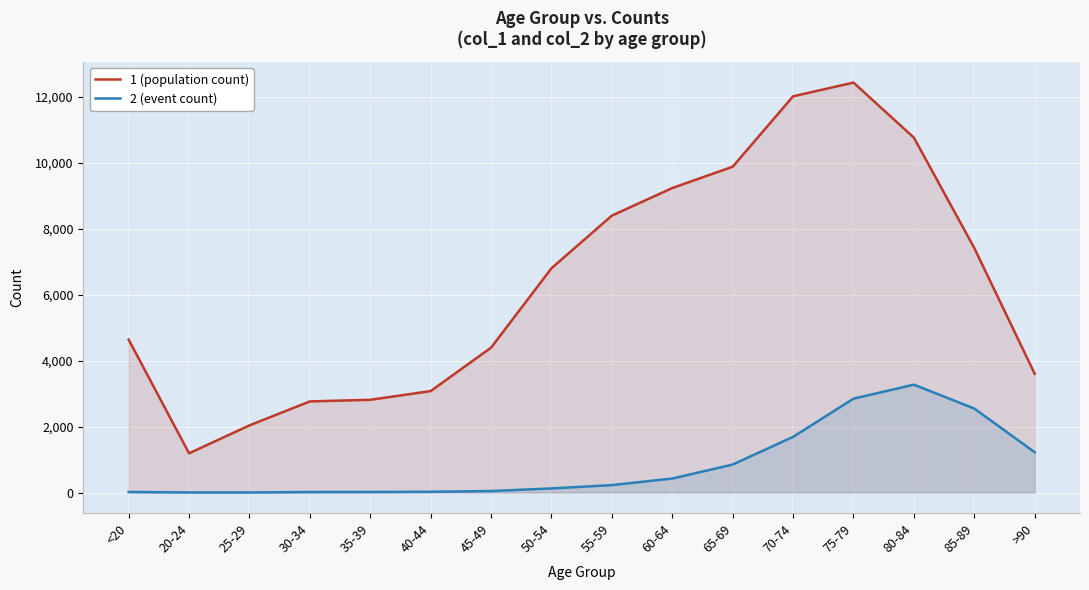

Reading right to left, list all the values displayed in this chart.

1 (population count): >90=3604	85-89=7417	80-84=10764	75-79=12434	70-74=12018	65-69=9883	60-64=9236	55-59=8400	50-54=6803	45-49=4396	40-44=3078	35-39=2814	30-34=2765	25-29=2038	20-24=1191	<20=4641
2 (event count): >90=1224	85-89=2548	80-84=3273	75-79=2848	70-74=1690	65-69=850	60-64=426	55-59=227	50-54=126	45-49=47	40-44=24	35-39=18	30-34=17	25-29=3	20-24=4	<20=18